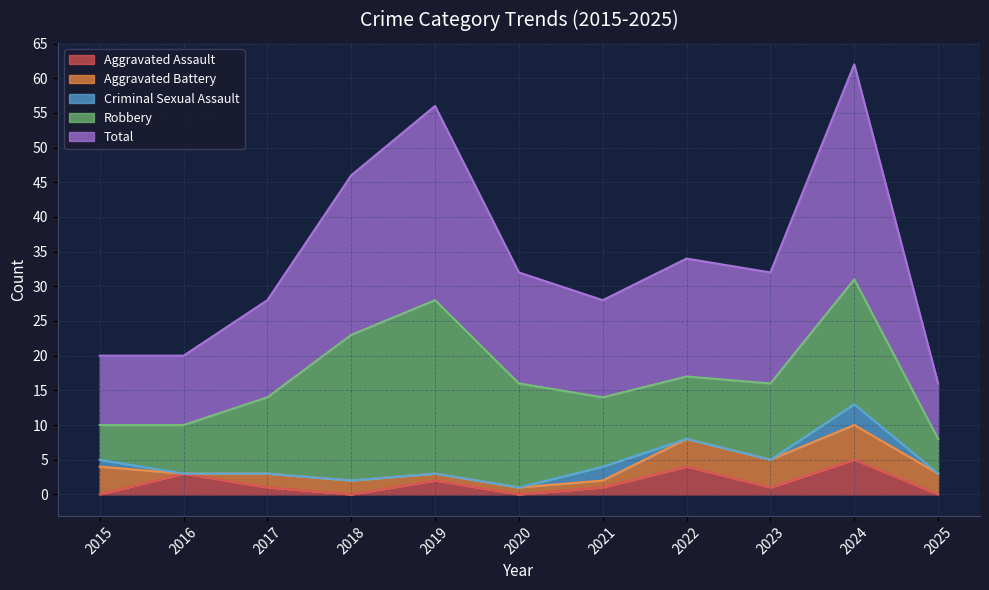

What are all the series names shown in the legend?

Aggravated Assault, Aggravated Battery, Criminal Sexual Assault, Robbery, Total